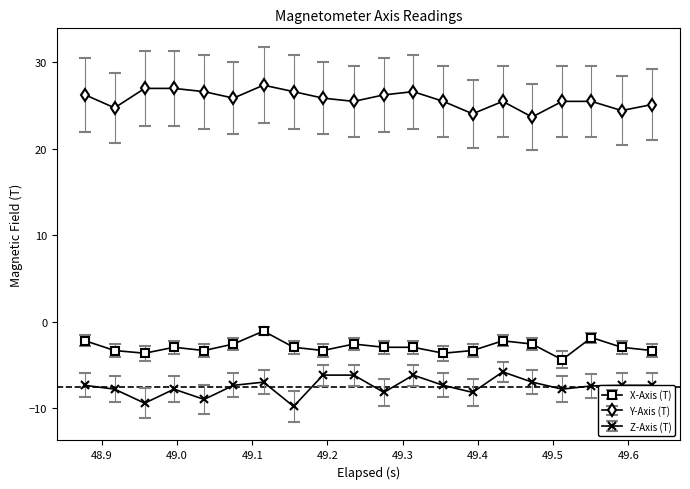

True or false: X-Axis (T) has more than 0 points higher than both neighbors.

True